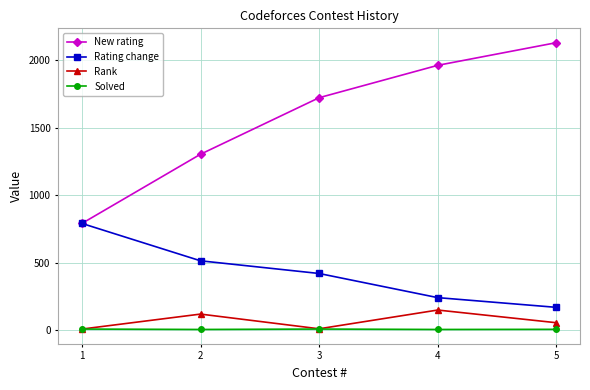

What are all the series names shown in the legend?

New rating, Rating change, Rank, Solved